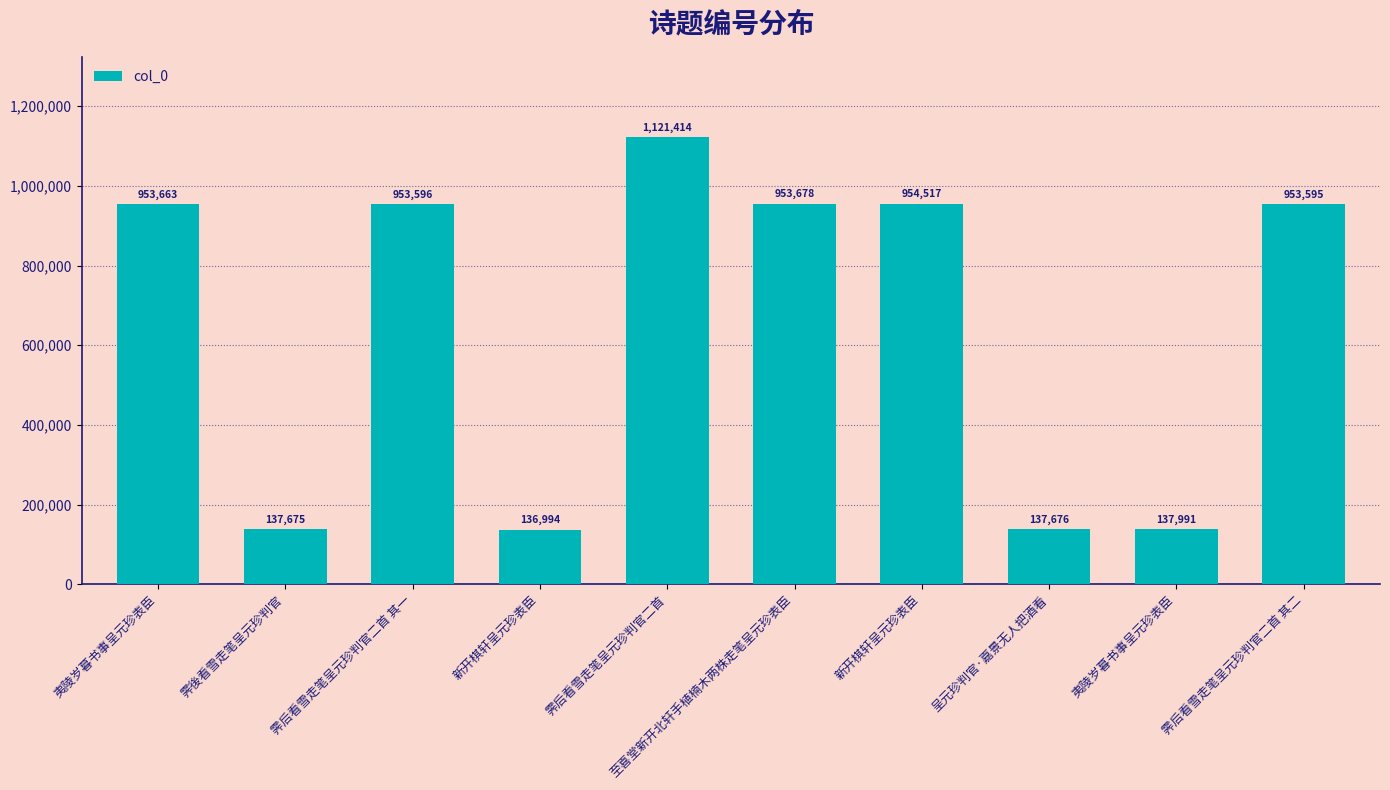

List the labels in order of value, smallest first.

新开棋轩呈元珍表臣, 霁後看雪走笔呈元珍判官, 呈元珍判官·嘉景无人把酒看, 夷陵岁暮书事呈元珍表臣, 霁后看雪走笔呈元珍判官二首 其二, 霁后看雪走笔呈元珍判官二首 其一, 夷陵岁暮书事呈元珍表臣, 至喜堂新开北轩手植楠木两株走笔呈元珍表臣, 新开棋轩呈元珍表臣, 霁后看雪走笔呈元珍判官二首